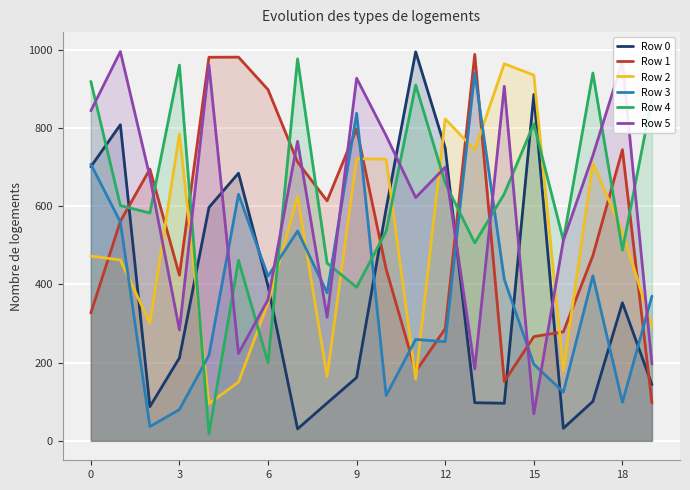

What is the label of the 3rd point from the right?

17